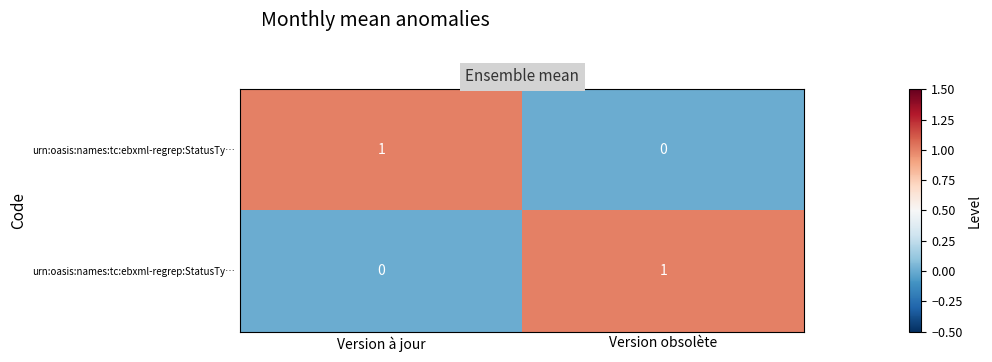

Count the number of categories in the chart.

2